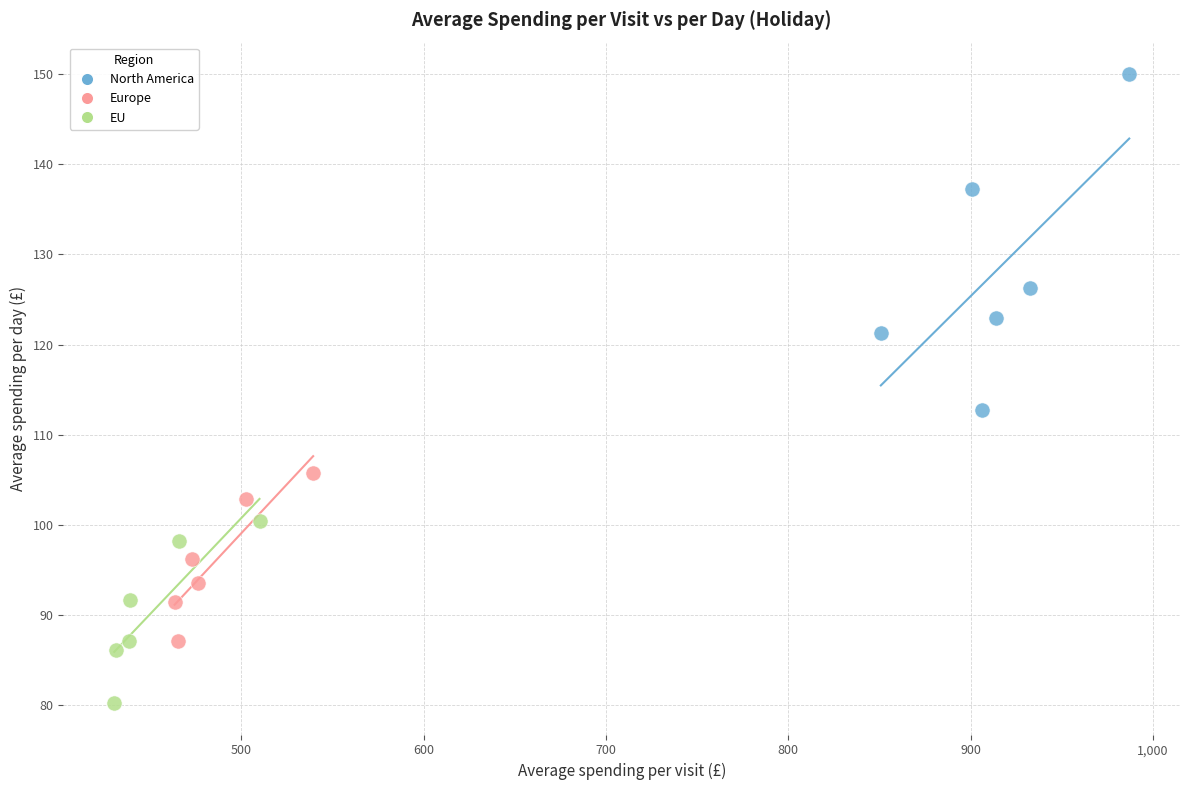

Which series reaches the minimum Y coordinate?

EU